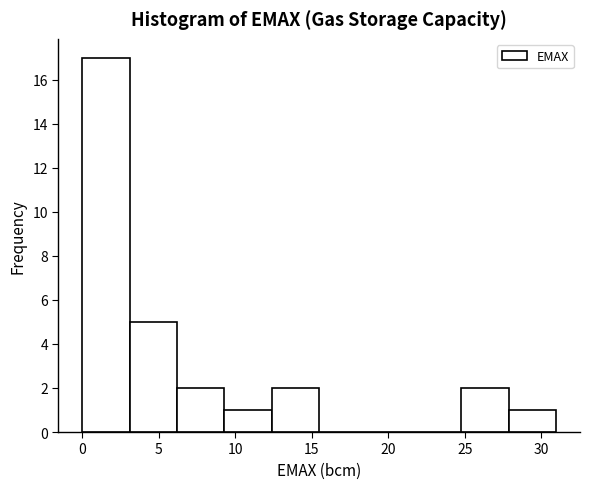

Reading left to right, list every bar in this chart as the range it spans on the x-axis followed by its height. Neither the bar edges nor the heights are printed on the chart, so give them approximately, as read against the axes.

0.0 to 3.0: 17
3.0 to 6.0: 5
6.0 to 9.5: 2
9.5 to 12.5: 1
12.5 to 15.5: 2
15.5 to 18.5: 0
18.5 to 21.5: 0
21.5 to 25.0: 0
25.0 to 28.0: 2
28.0 to 31.0: 1